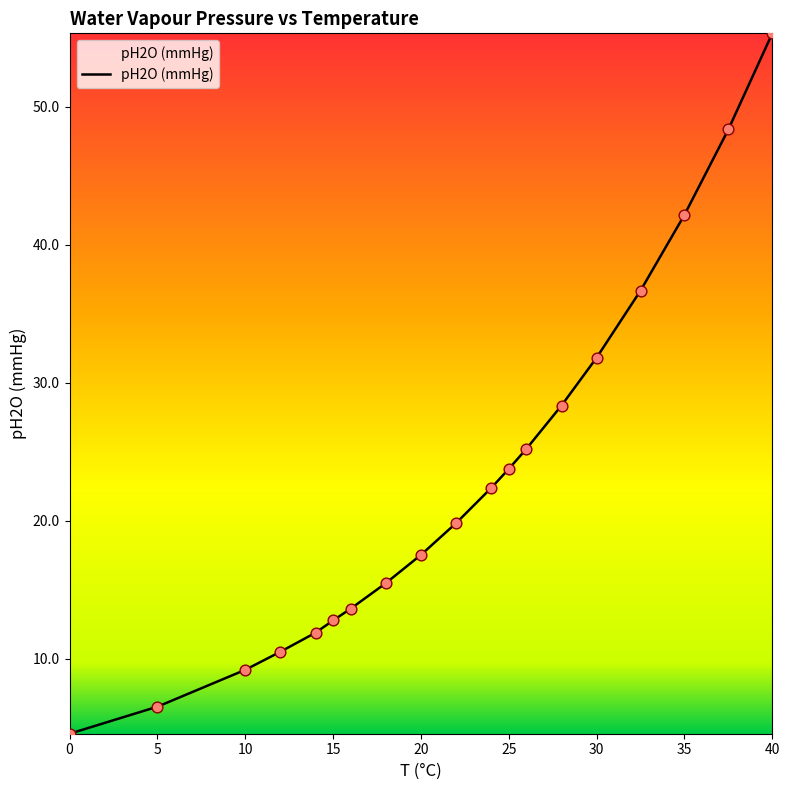

What is the smallest value displayed?

4.6